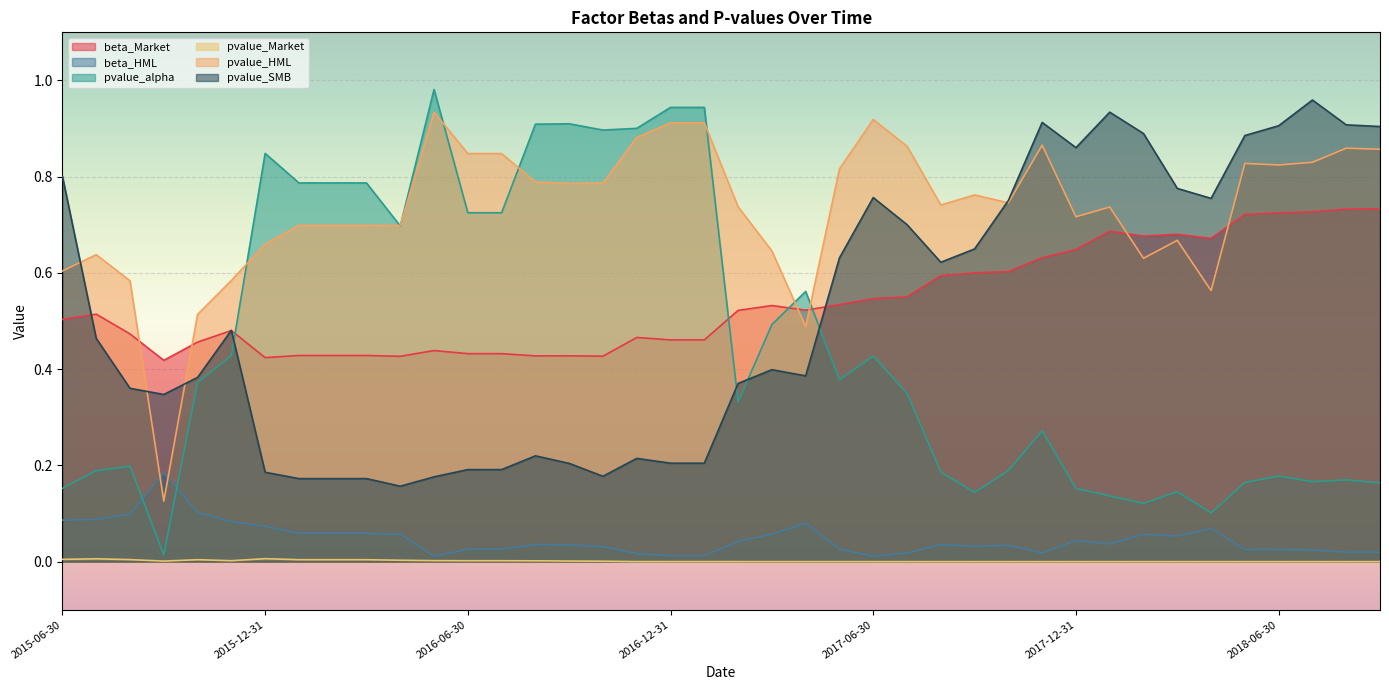

Where do pvalue_HML and pvalue_alpha first cross each other?

2015-11-30 and 2015-12-31